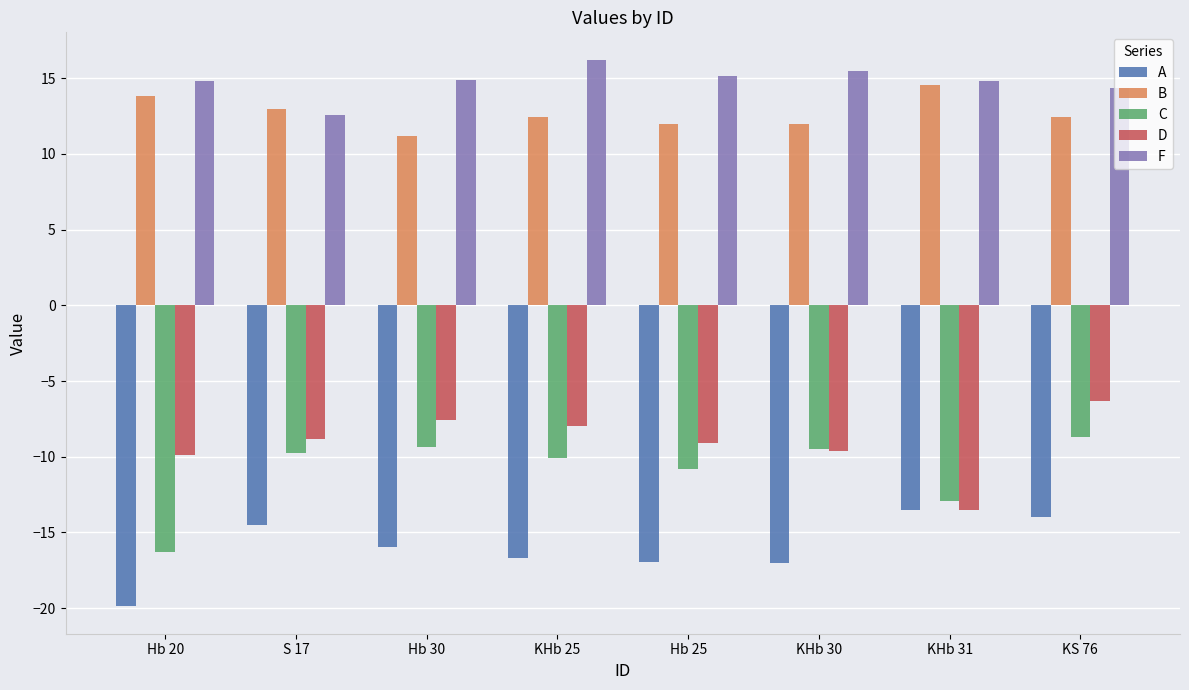

What is the minimum value shown in the chart?

-19.9